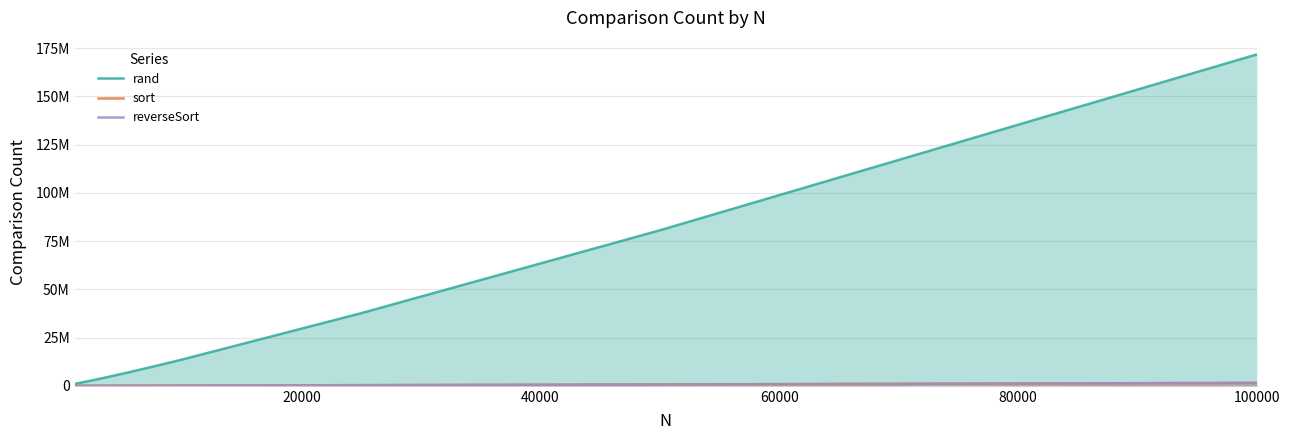

True or false: rand and sort intersect in this chart.

False